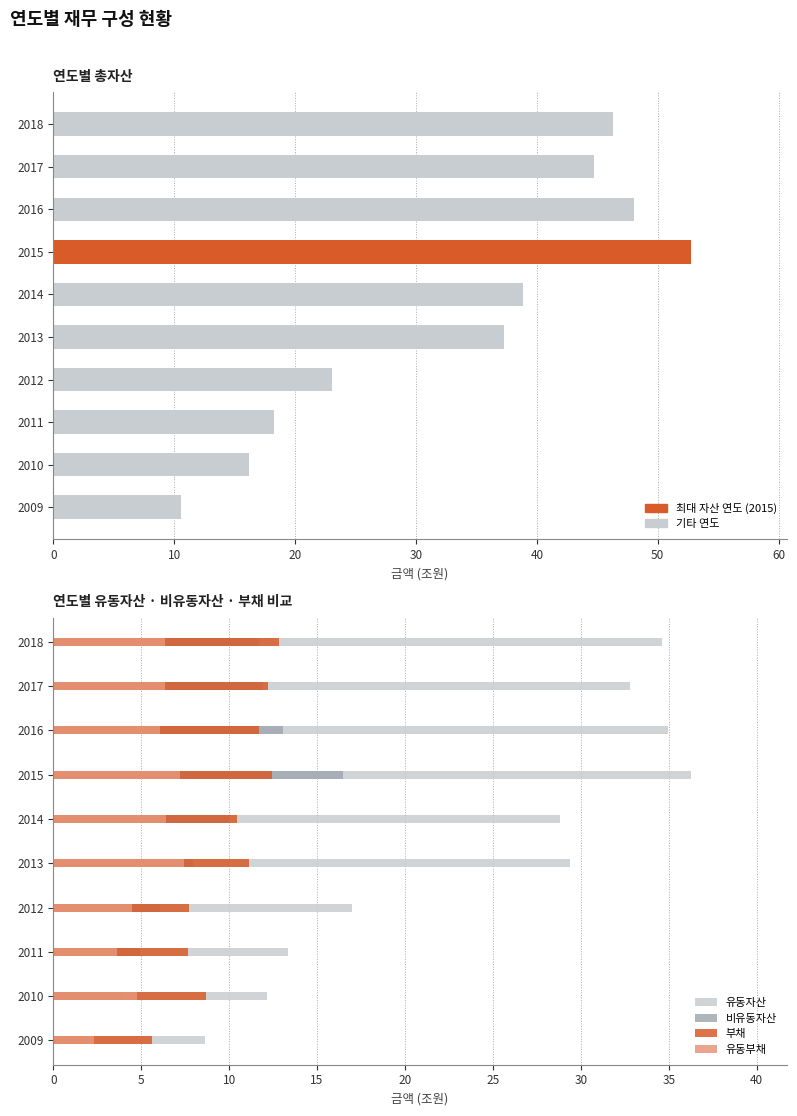

Is the value of 비유동자산 at 2015 greater than the value of 유동부채 at 2009?

Yes